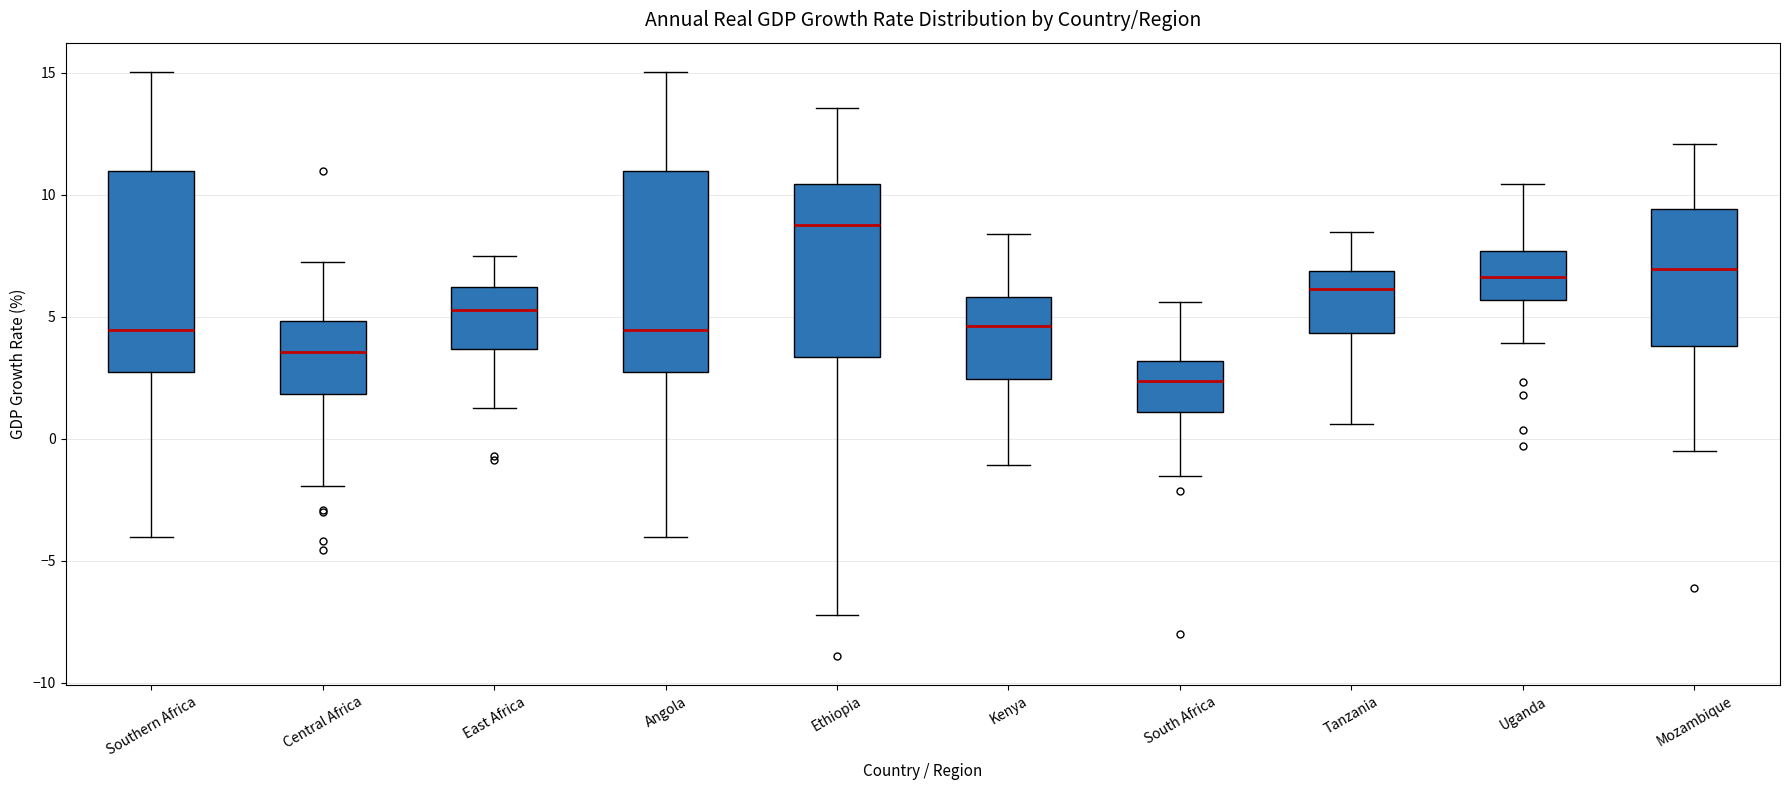

Where is the lower edge of the box for Ethiopia on the y-axis? The values are not printed on the chart, so give them approximately, as read against the axis.

3.5